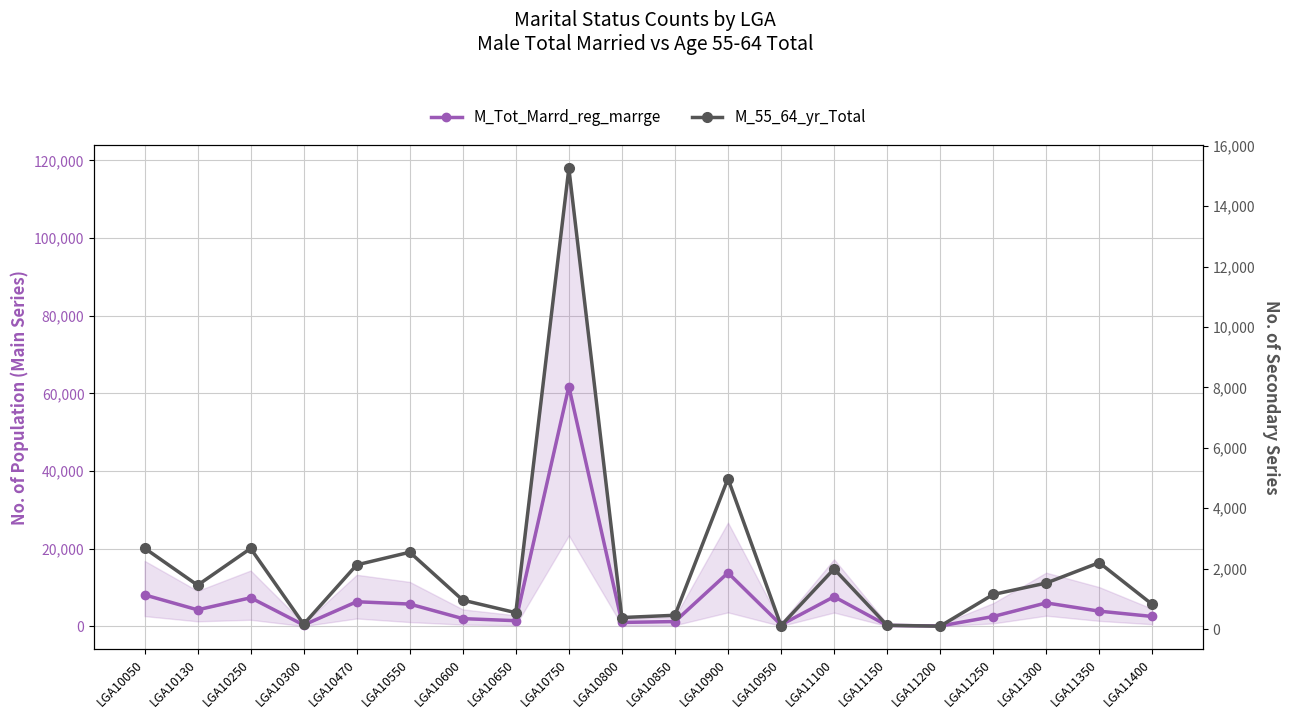

What is the difference between the maximum and second lowest values in the M_55_64_yr_Total series?

15133